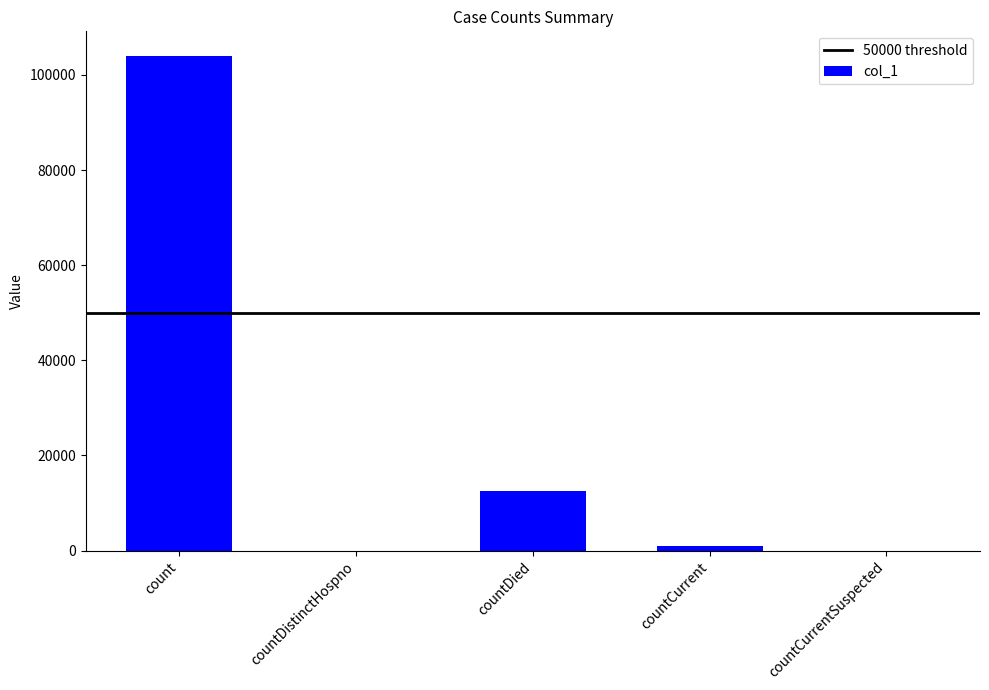

Count the number of categories in the chart.

5